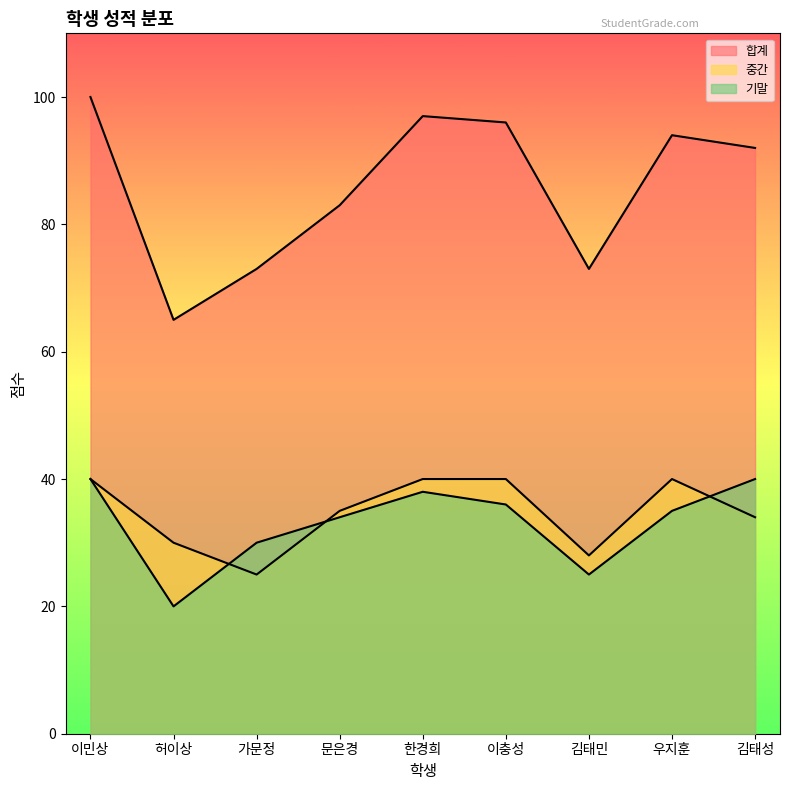

At 이충성, list the series in order from largest to smallest.

합계, 중간, 기말